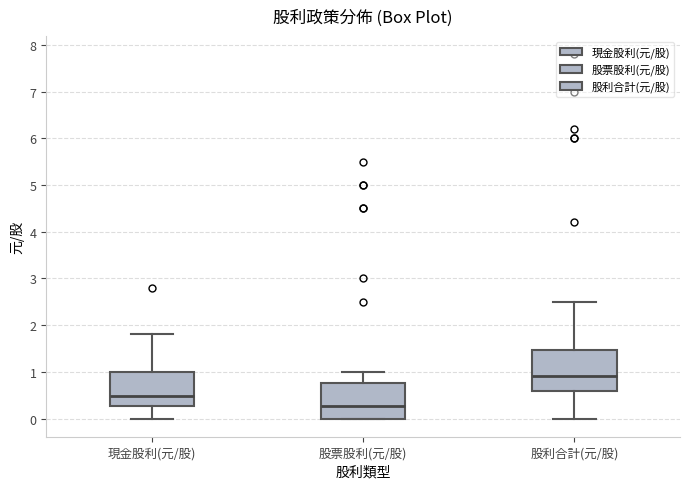

Which box is the tallest, from its lower edge to its upper edge?

股利合計(元/股)